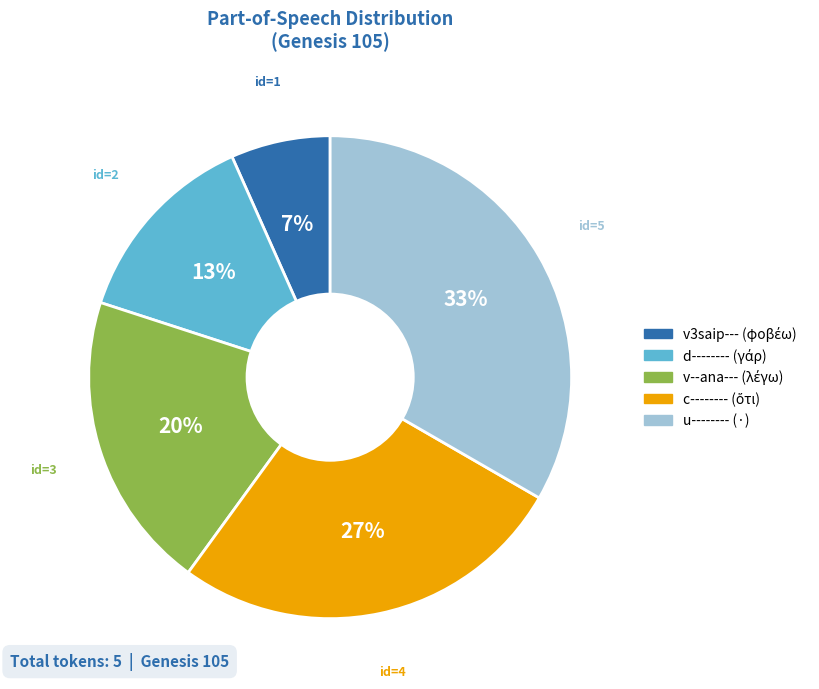

How many segments does this pie chart have?

5